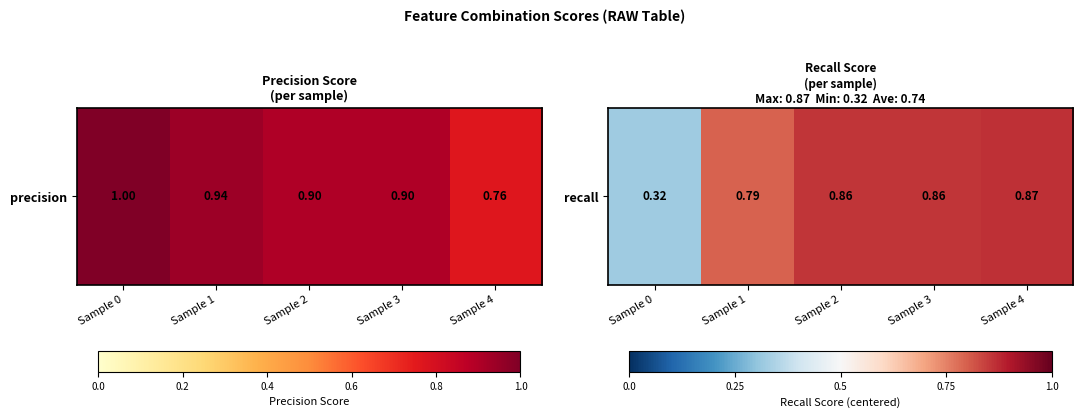

Count the values in the range 0 to 1.

4